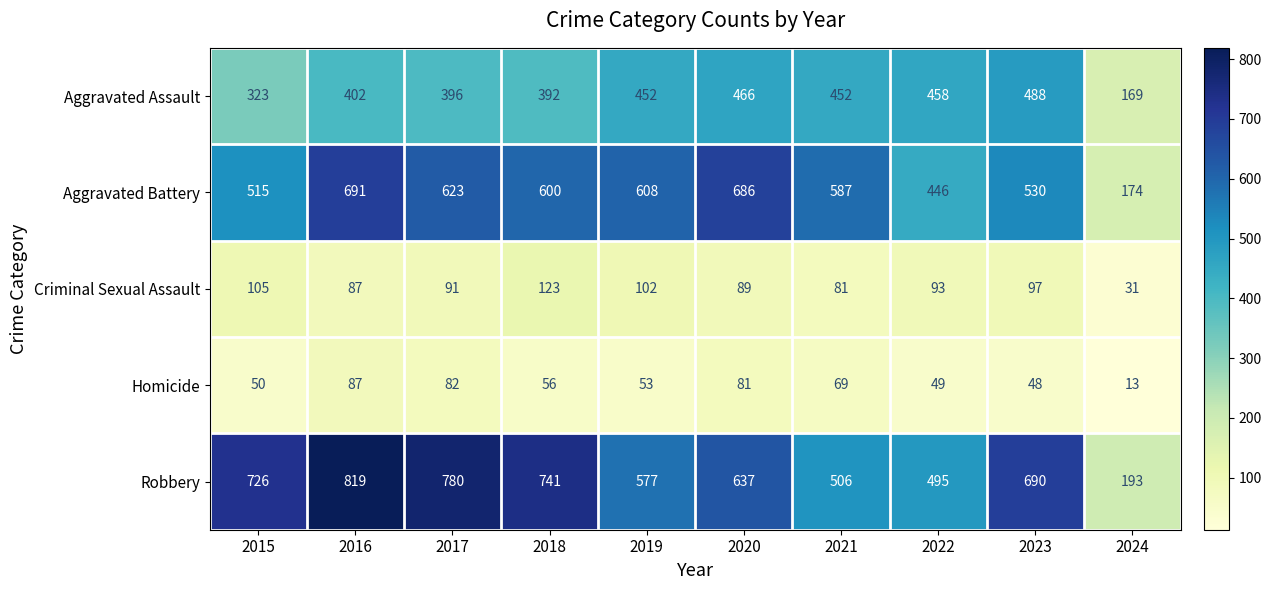

What value does the Homicide series have at 2019?

53